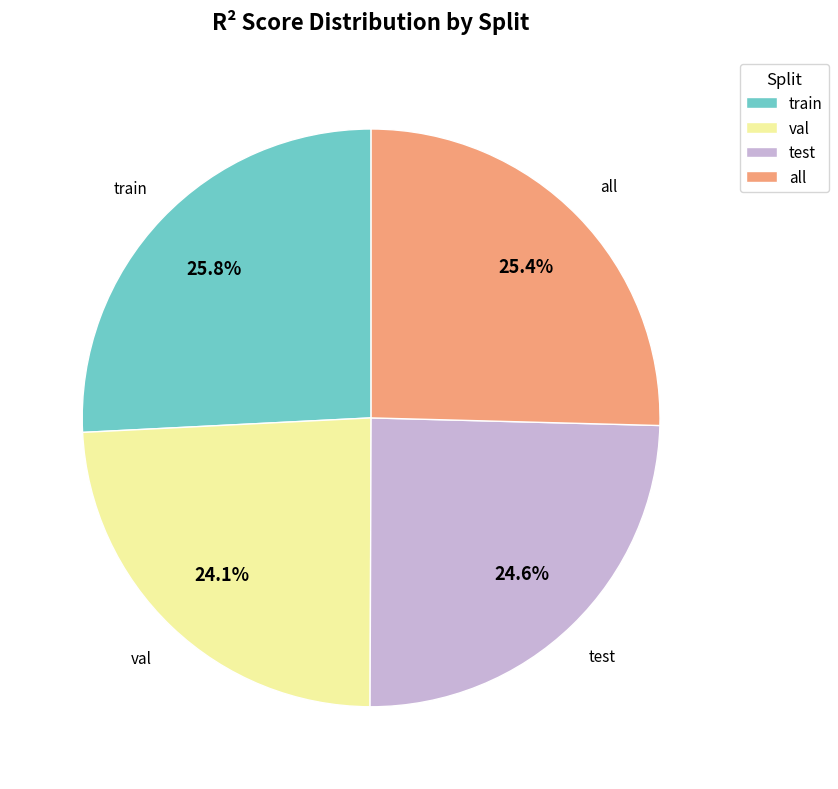

How many slices are in this pie chart?

4